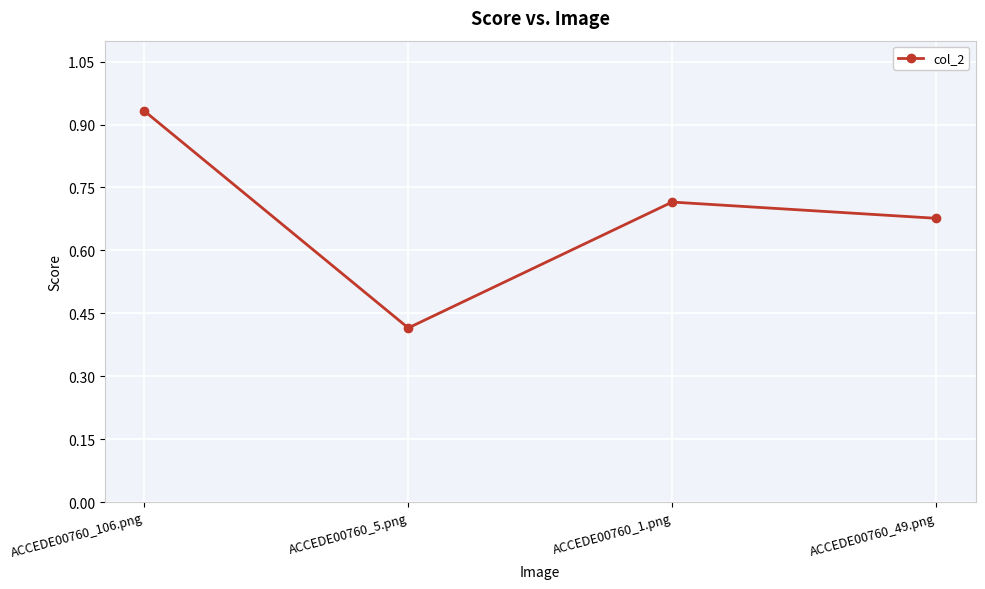

What position from the right is ACCEDE00760_1.png?

2